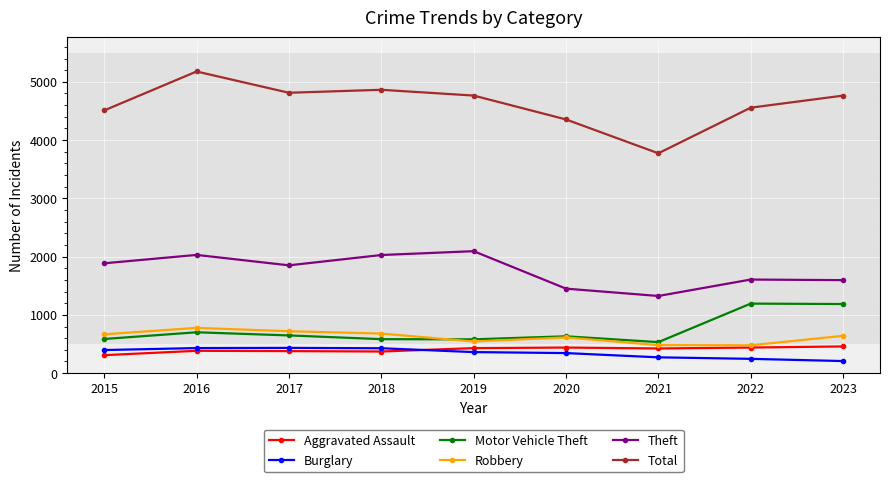

The value of Robbery at 2023 is 1132. True or false?

False